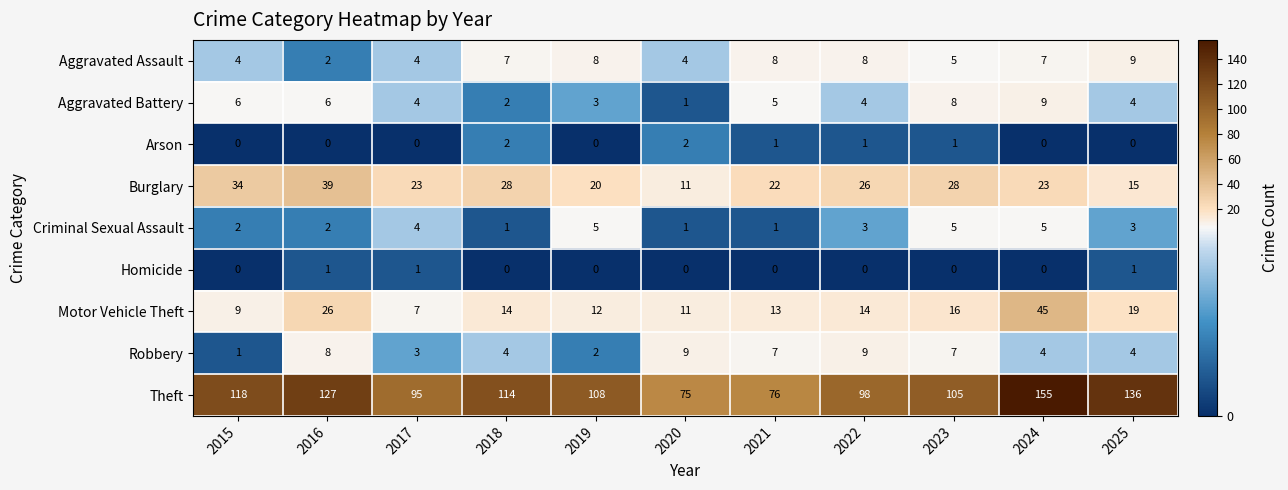

Is it true that Aggravated Battery equals 6 at 2025?

False